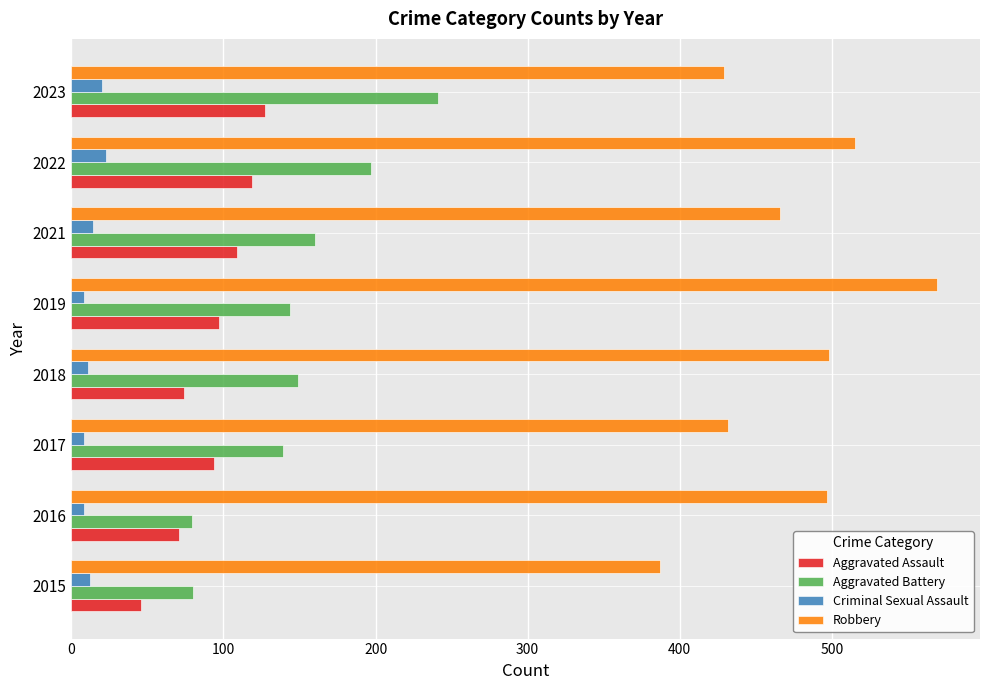

Which series has the largest total across all categories?

Robbery